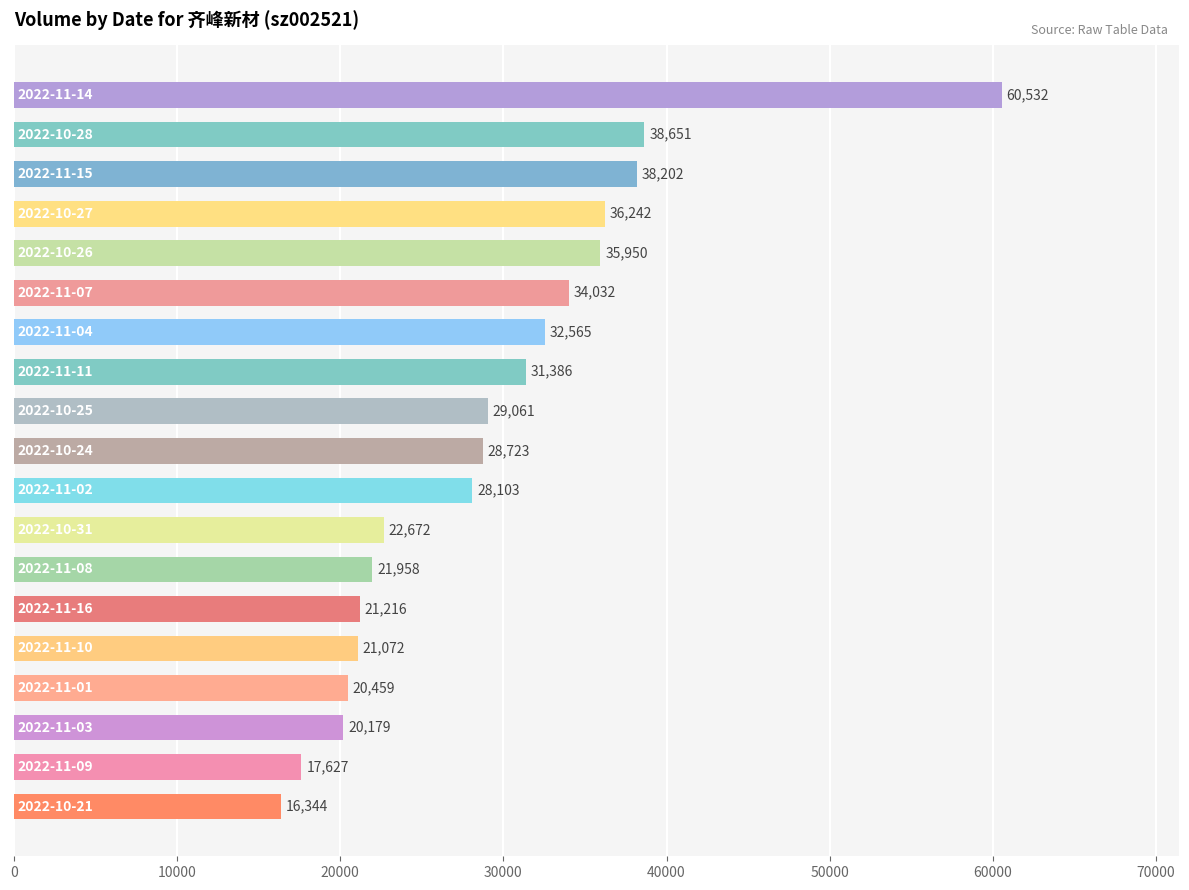

What is the maximum value shown in the chart?

60532